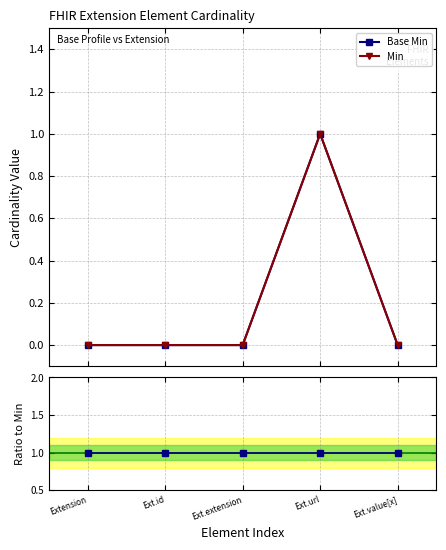

What is the difference between the Base Min values at Ext.extension and Ext.url?

1